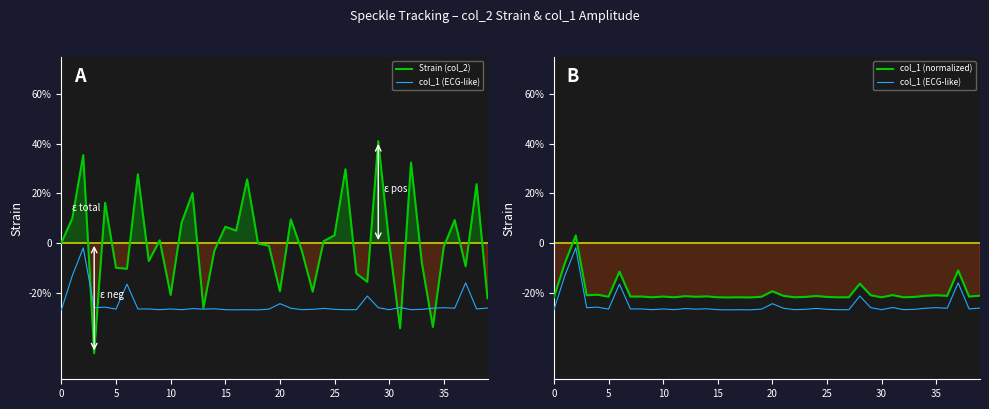

Rank the series by their maximum value, from highest to lowest.

Strain (col_2), col_1 (normalized), col_1 (ECG-like)